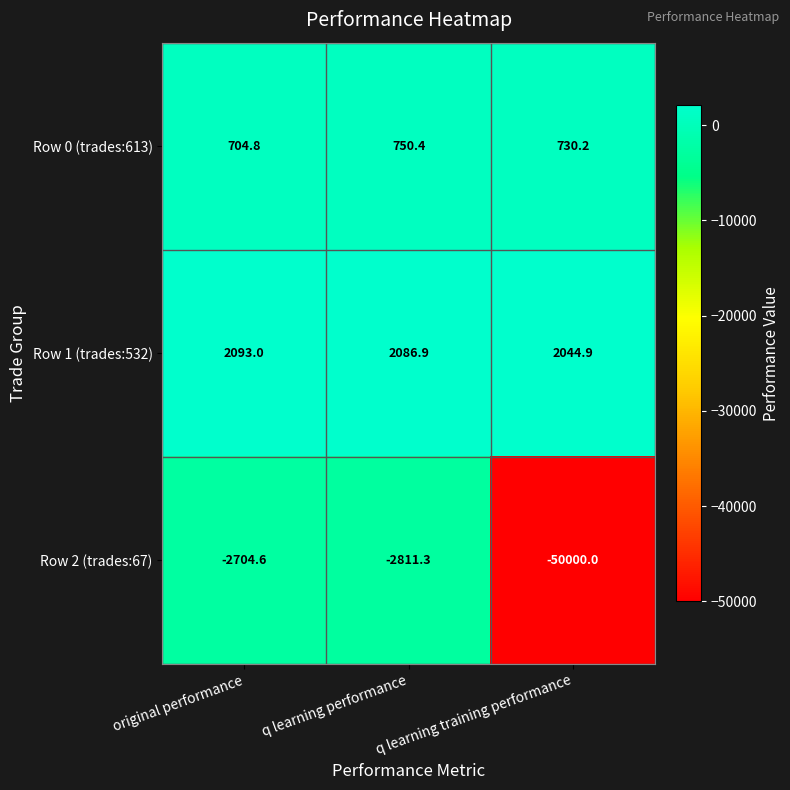

Is the value of Row 2 (trades:67) at q learning training performance greater than the value of Row 1 (trades:532) at q learning training performance?

No